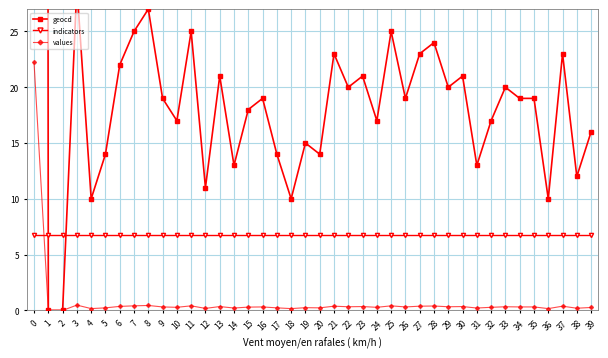

Count the number of categories in the chart.

40